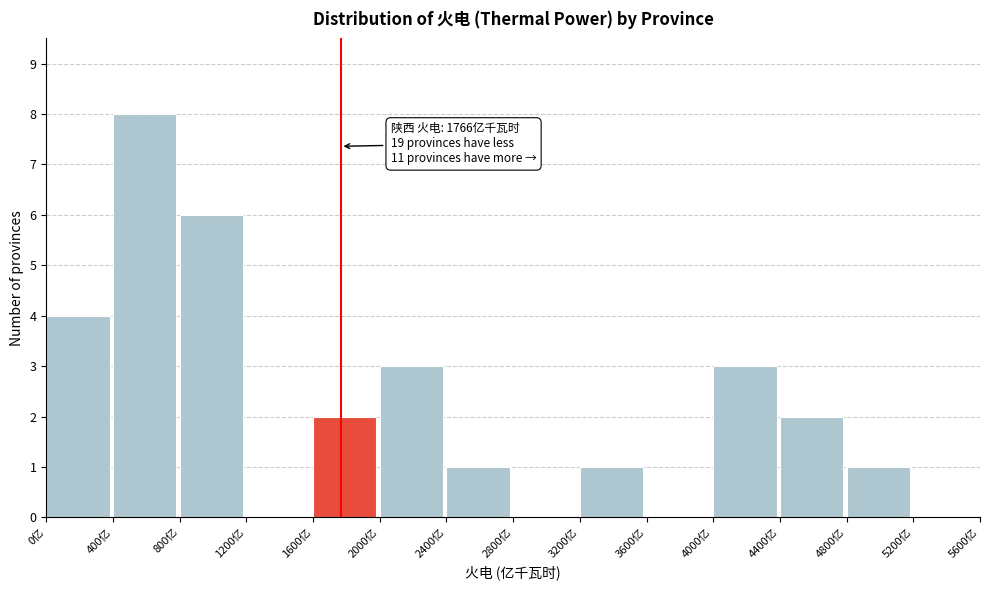

Over which range of the x-axis is the bar tallest?

400 to 800